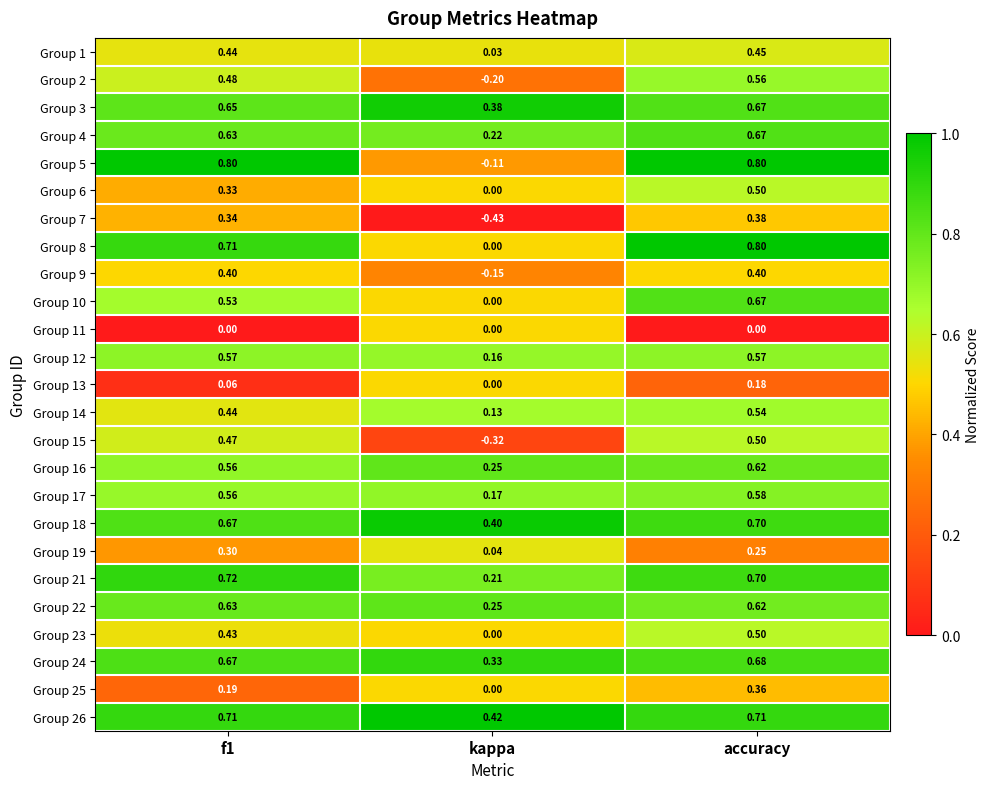

At which category is the sum across all series the highest?

accuracy